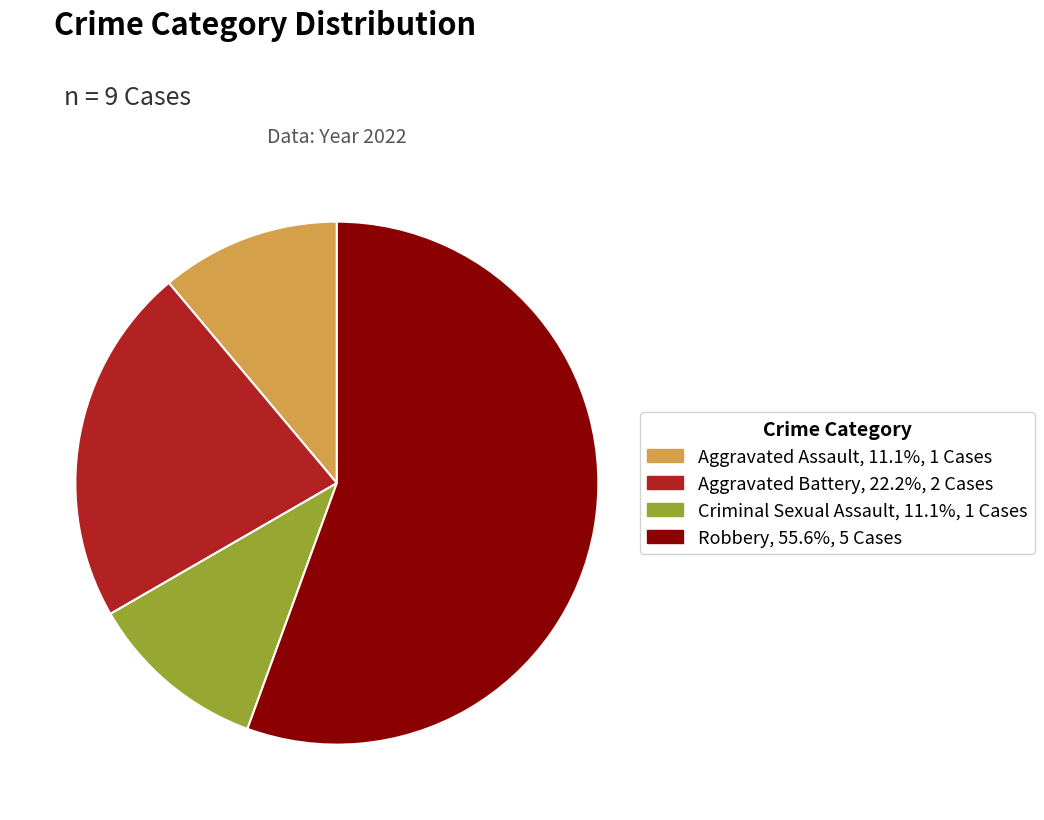

Is it true that Criminal Sexual Assault is 24% of the pie?

False